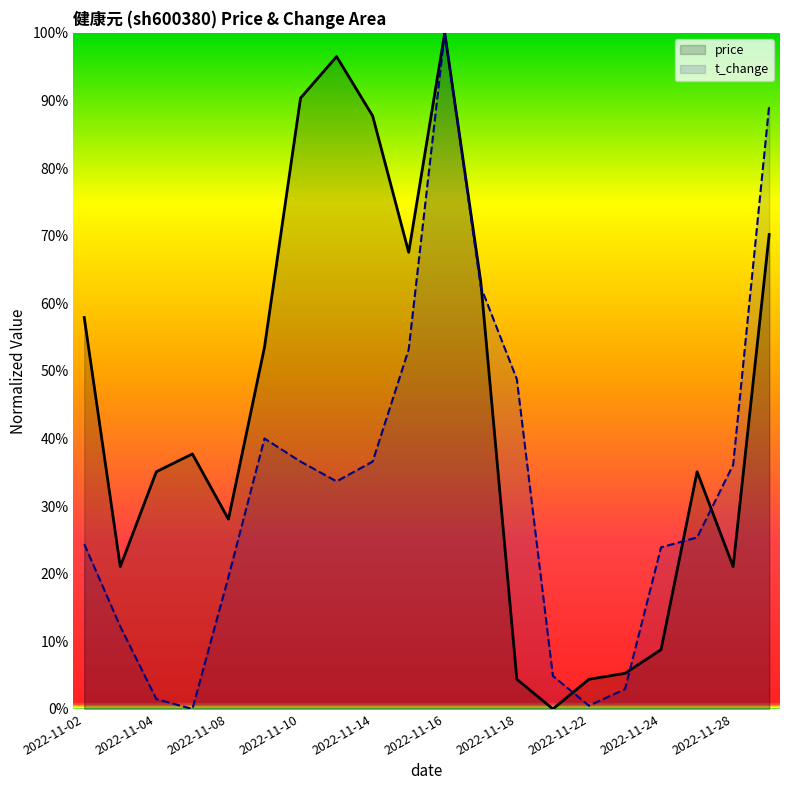

The value of t_change at 15 is 4.4. True or false?

False